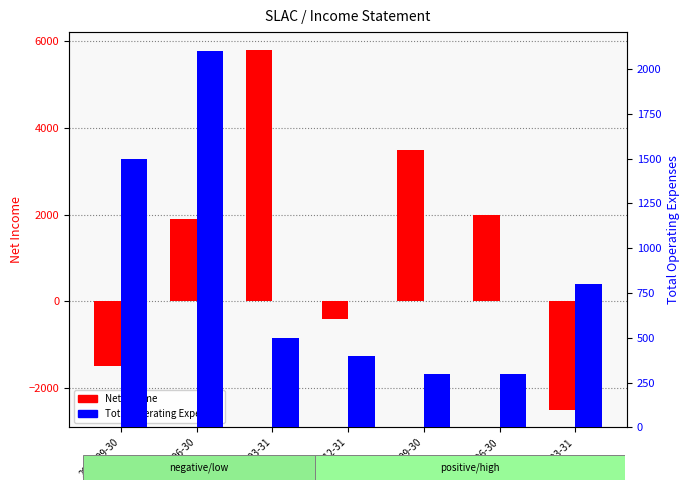

At how many categories does at least one series exceed -1978?

7